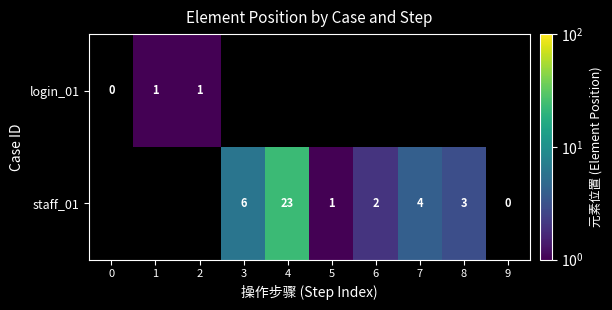

The value of staff_01 at 3 is 6. True or false?

True